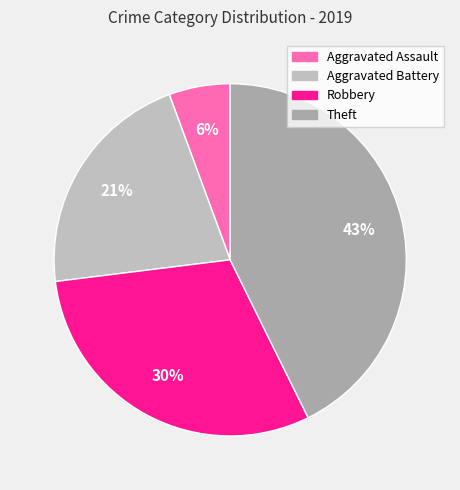

What percentage is the Robbery slice, to the nearest percent?

30%